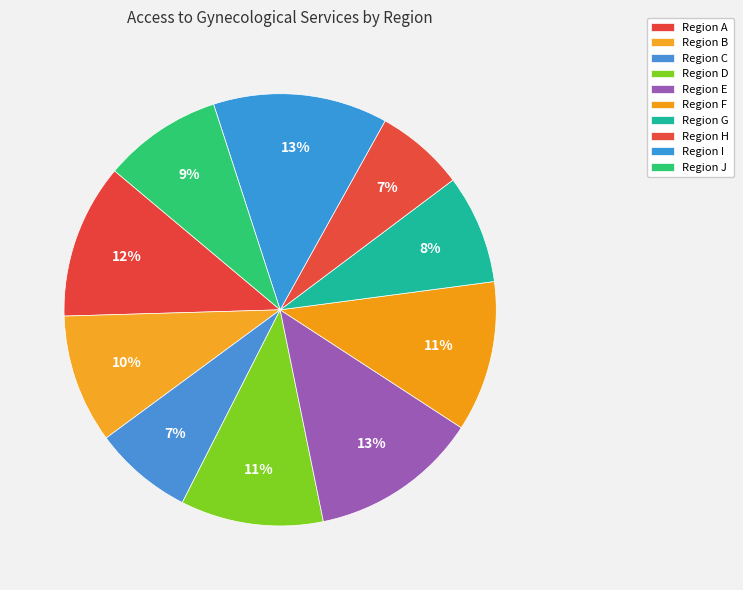

What is the smallest slice in the pie chart?

Region H